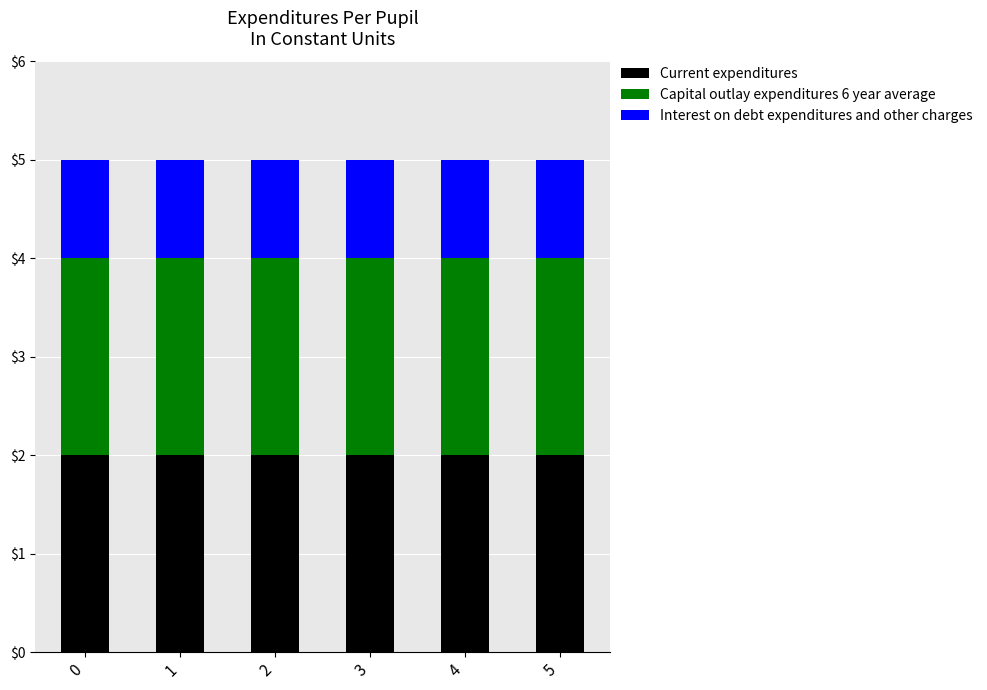

Are the bars grouped side by side (vs. stacked)?

No